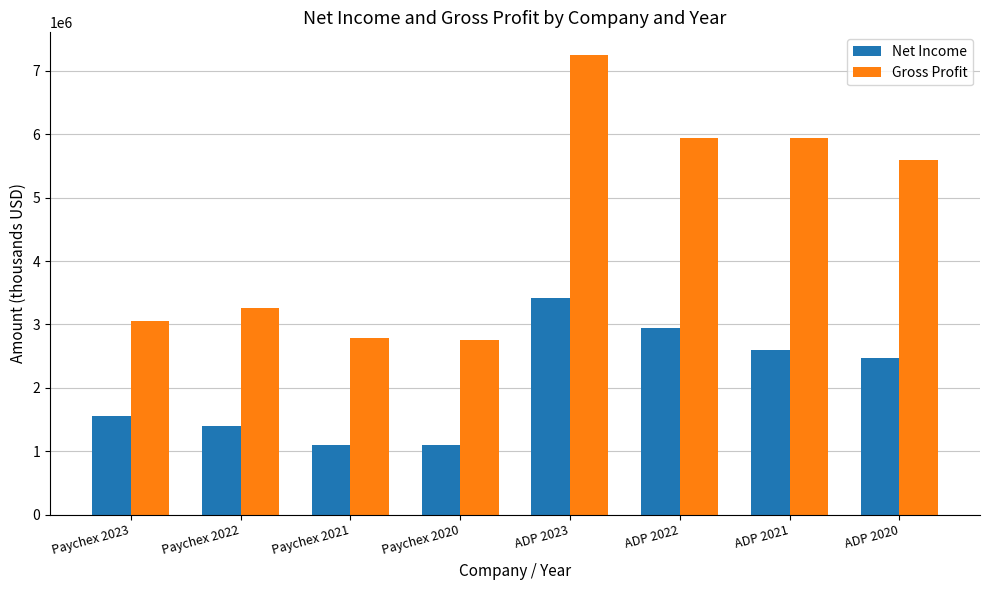

List the series in order of their peak value, highest first.

Gross Profit, Net Income